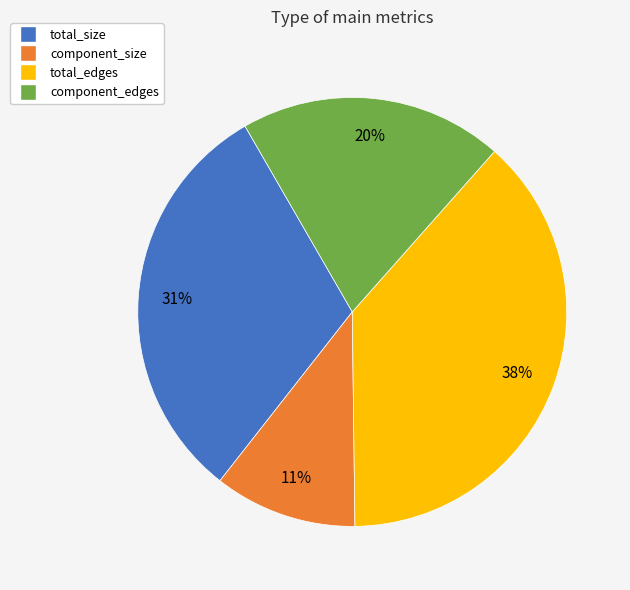

Rank the categories by value from lowest to highest.

component_size, component_edges, total_size, total_edges